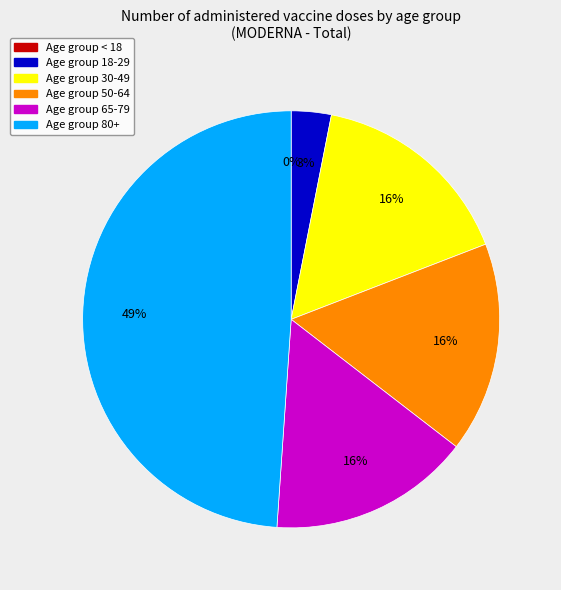

Combined, what portion of the pie is 50-64 and 65-79?

32.0%